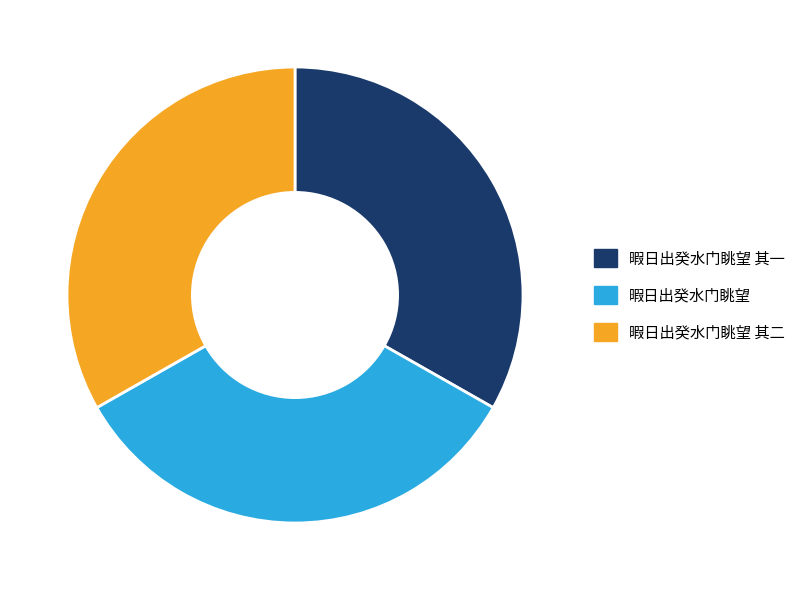

Is it true that 暇日出癸水门眺望 is 34% of the pie?

True